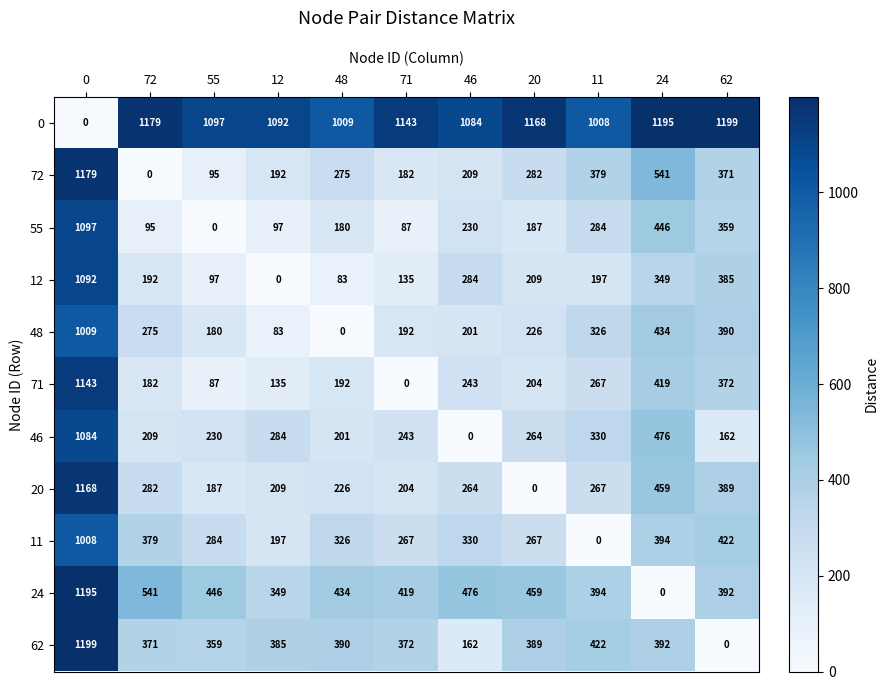

At how many categories does at least one series exceed 603?

11